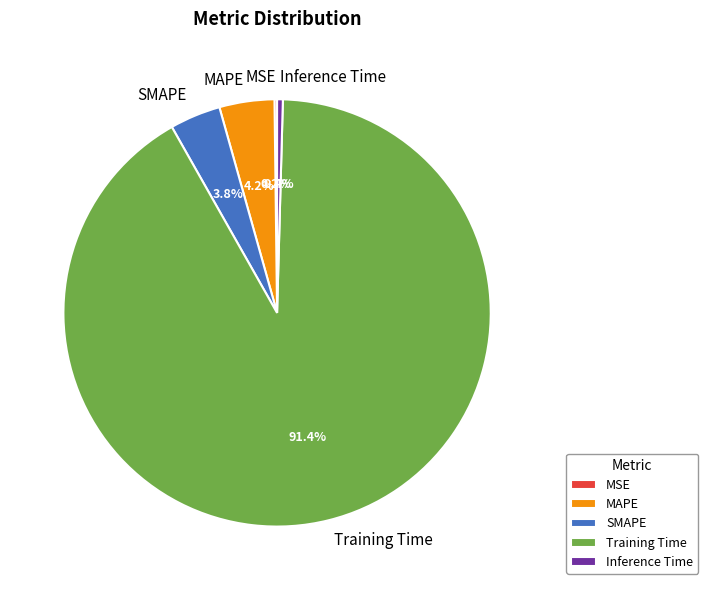

To the nearest percent, what is the difference between the SMAPE and Inference Time slice percentages?

3%